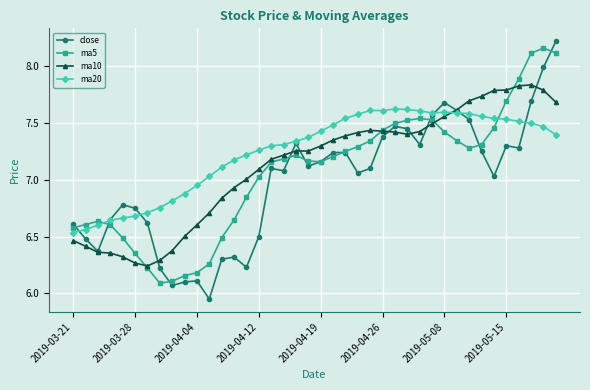

Which series has the widest spread of values?

close